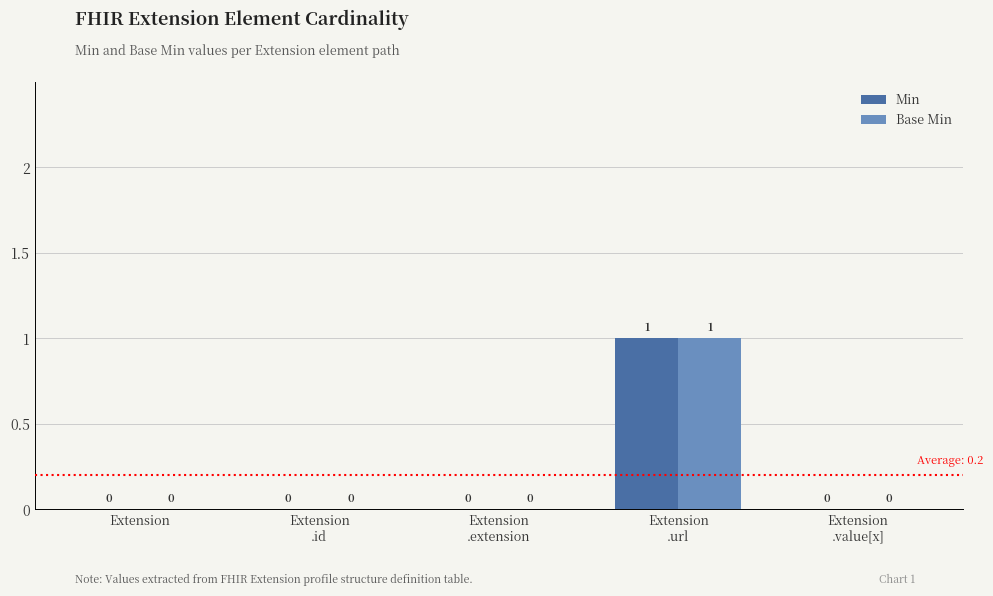

What are all the series names shown in the legend?

Min, Base Min